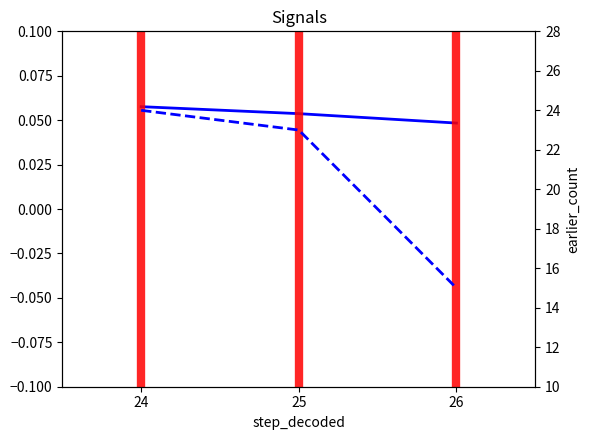

What is the average value of the earlier_count series?

20.7